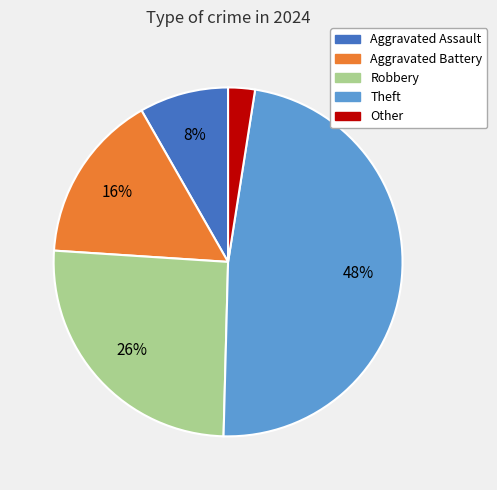

Is there any slice that represents more than half of the pie?

No